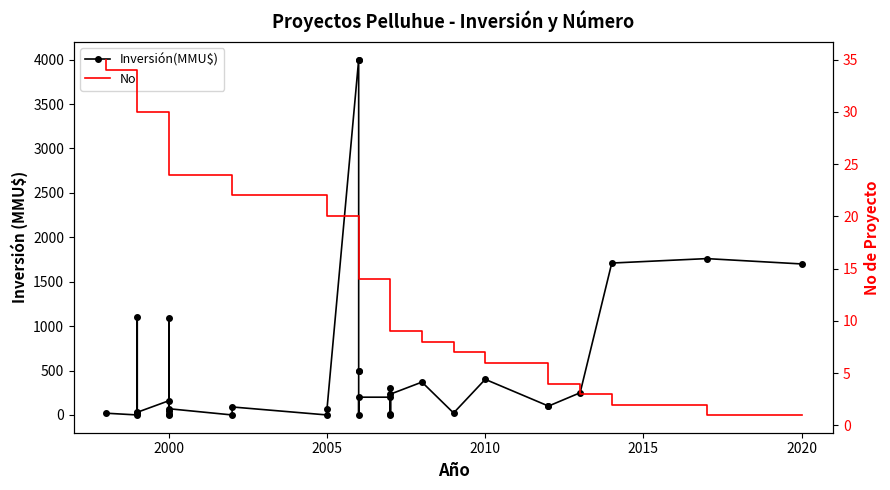

How many intersections are there between No and Inversión(MMU$)?

17